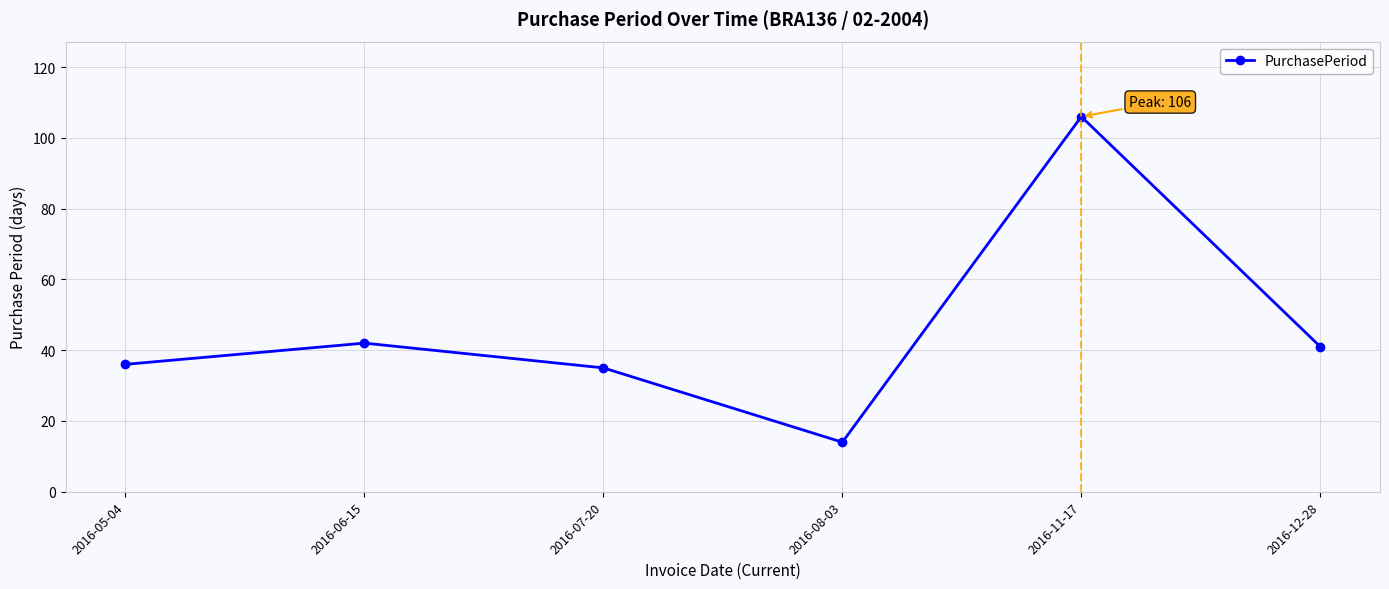

Which category has the highest value across all series?

2016-11-17